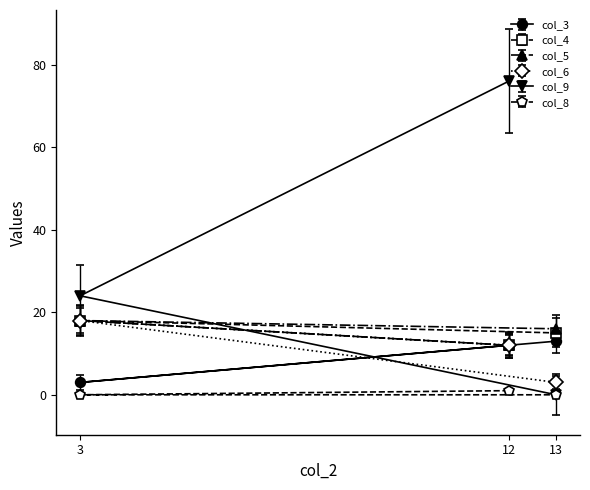

Reading left to right, what are all the values shown in this chart?

col_3: 3=3	12=12	13=13
col_4: 3=18	12=12	13=15
col_5: 3=18	12=12	13=16
col_6: 3=18	12=12	13=3
col_9: 3=24	12=76	13=0
col_8: 3=0	12=1	13=0